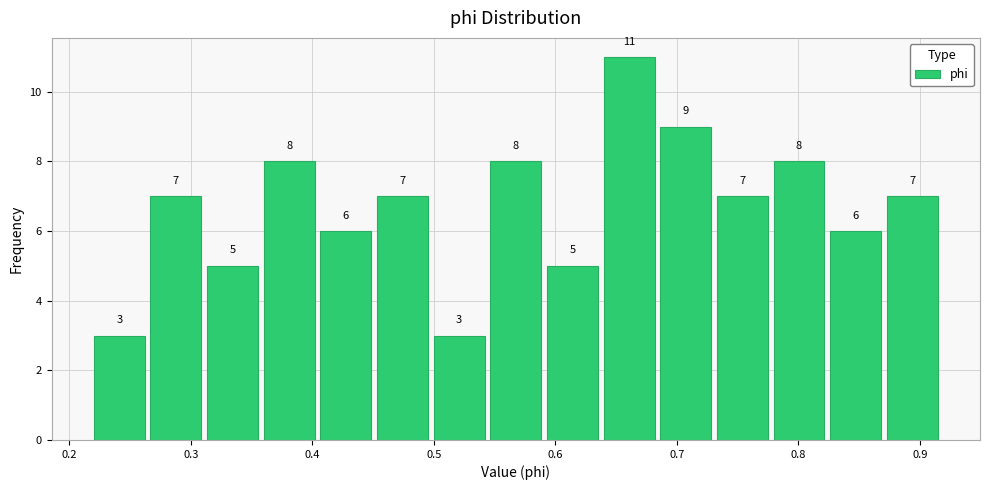

Over which range of the x-axis is the bar tallest?

0.64 to 0.68